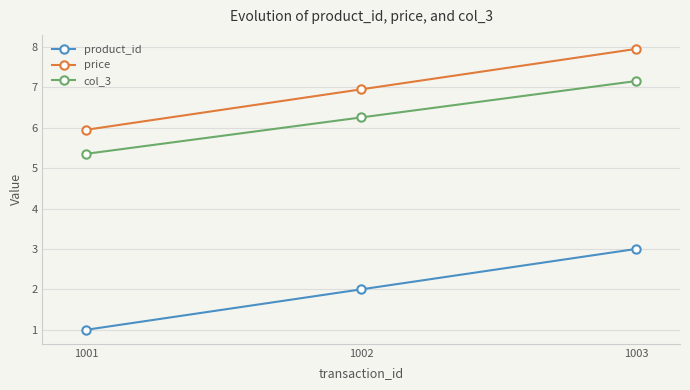

Does the chart display data point markers on the line(s)?

Yes